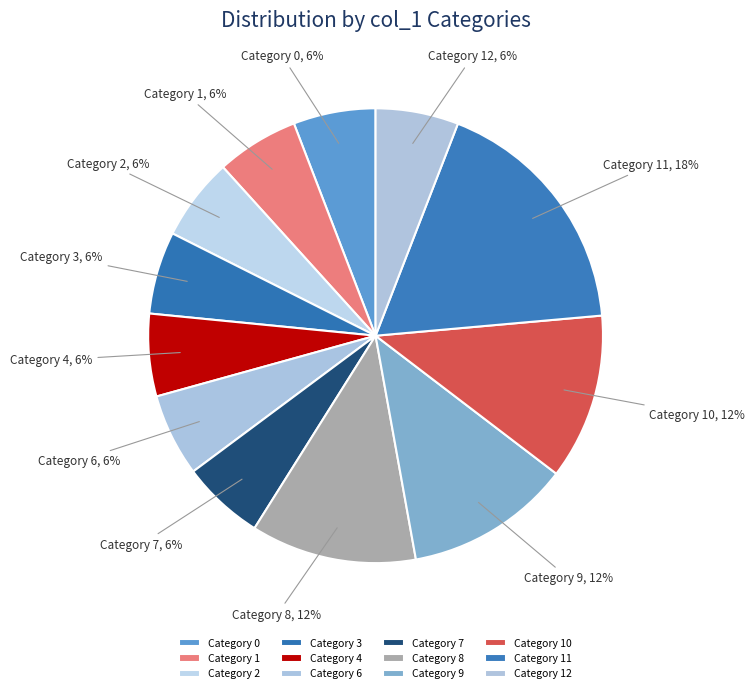

To the nearest percent, what is the average slice percentage?

8%